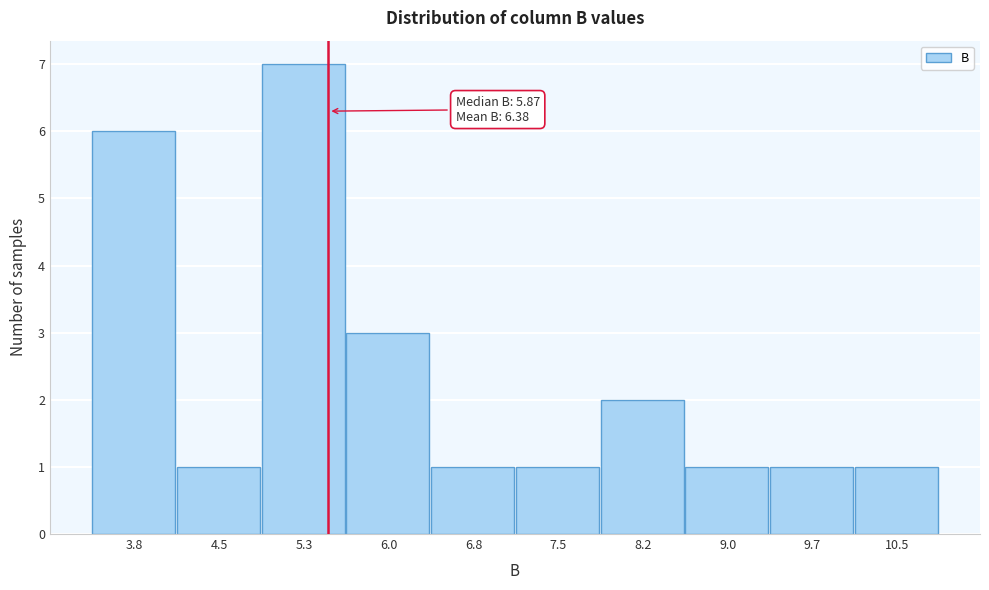

Reading right to left, list all the values displayed in this chart.

1	1	1	2	1	1	3	7	1	6